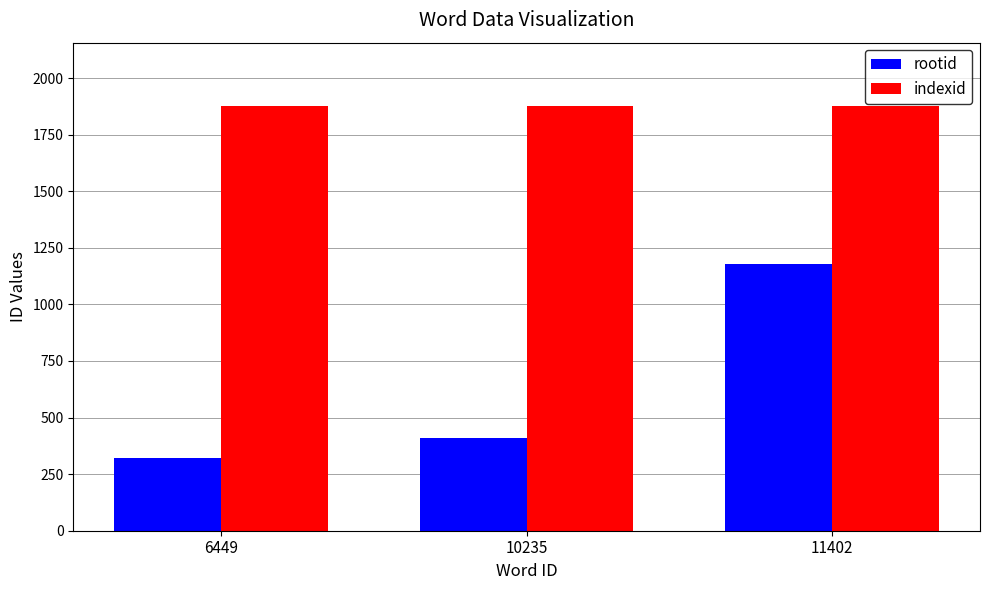

Are the bars grouped side by side (vs. stacked)?

Yes